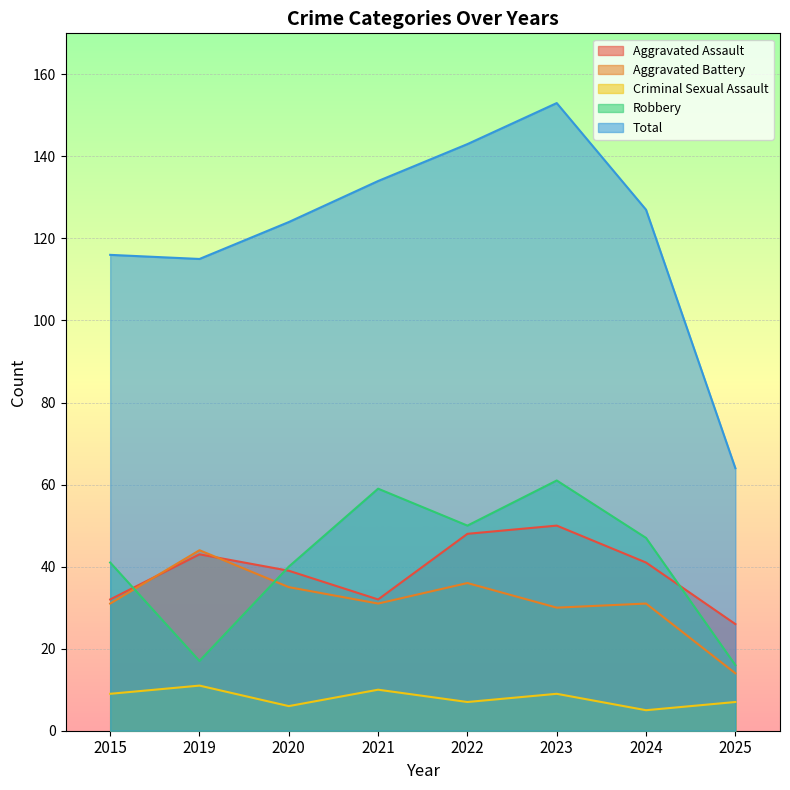

Where does the Robbery series first go above 47?

2021